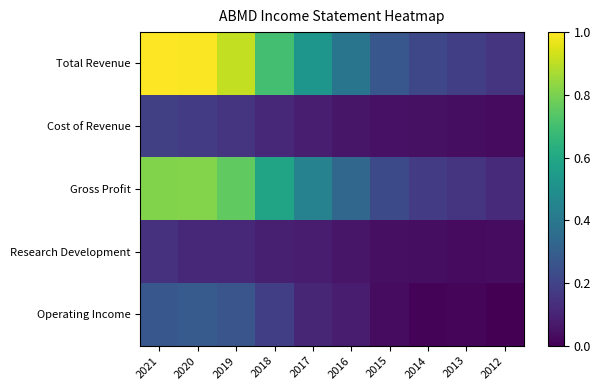

At which category is the sum across all series the highest?

2021